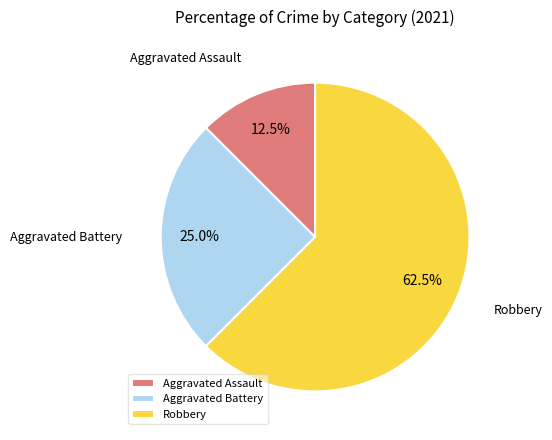

What percentage do Aggravated Battery and Robbery together represent?

87.5%